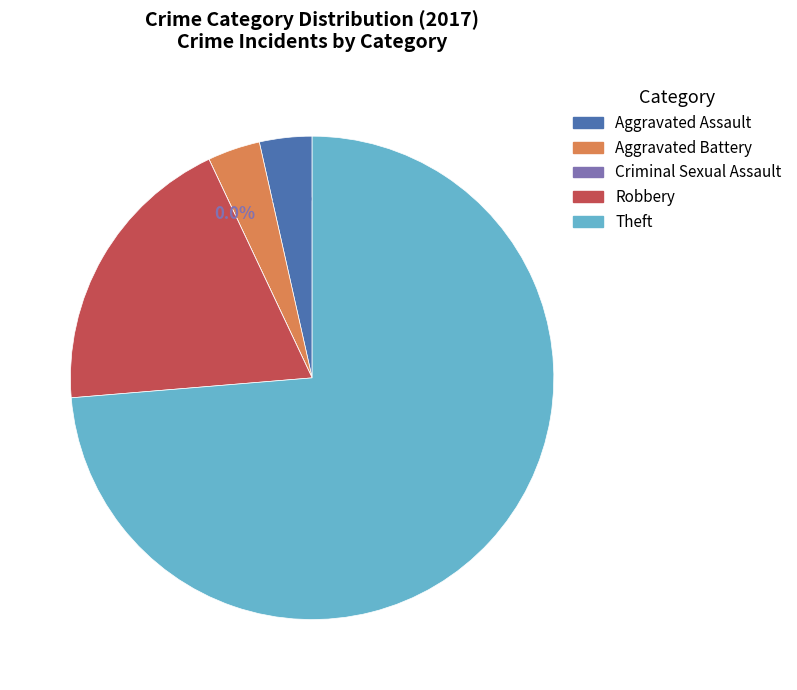

How many segments does this pie chart have?

5